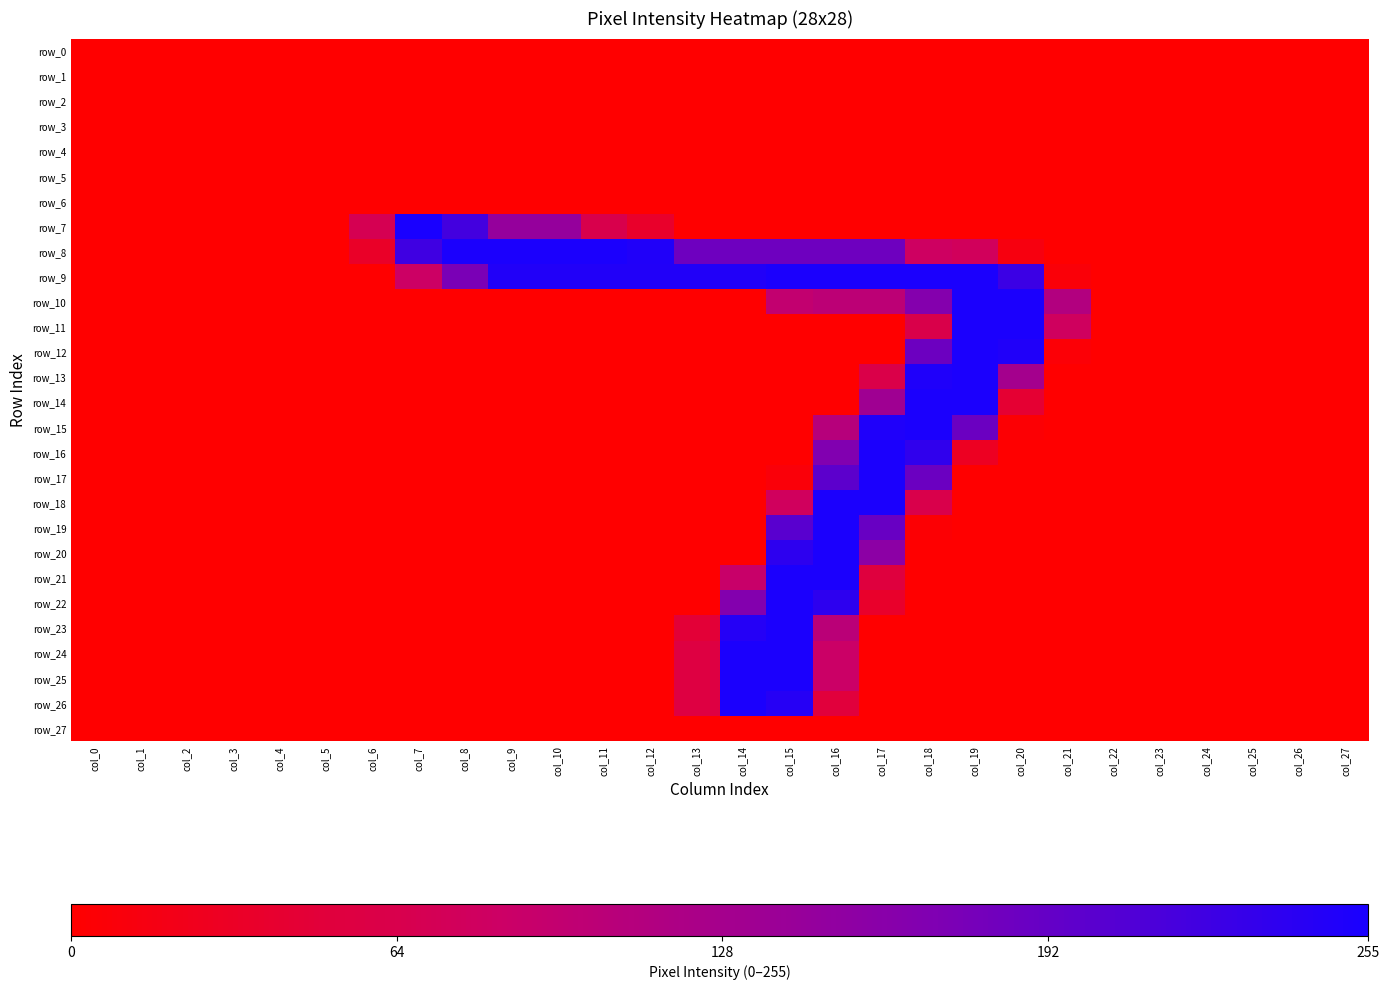

Reading left to right, list all the values displayed in this chart.

row_0: col_0=0	col_1=0	col_2=0	col_3=0	col_4=0	col_5=0	col_6=0	col_7=0	col_8=0	col_9=0	col_10=0	col_11=0	col_12=0	col_13=0	col_14=0	col_15=0	col_16=0	col_17=0	col_18=0	col_19=0	col_20=0	col_21=0	col_22=0	col_23=0	col_24=0	col_25=0	col_26=0	col_27=0
row_1: col_0=0	col_1=0	col_2=0	col_3=0	col_4=0	col_5=0	col_6=0	col_7=0	col_8=0	col_9=0	col_10=0	col_11=0	col_12=0	col_13=0	col_14=0	col_15=0	col_16=0	col_17=0	col_18=0	col_19=0	col_20=0	col_21=0	col_22=0	col_23=0	col_24=0	col_25=0	col_26=0	col_27=0
row_2: col_0=0	col_1=0	col_2=0	col_3=0	col_4=0	col_5=0	col_6=0	col_7=0	col_8=0	col_9=0	col_10=0	col_11=0	col_12=0	col_13=0	col_14=0	col_15=0	col_16=0	col_17=0	col_18=0	col_19=0	col_20=0	col_21=0	col_22=0	col_23=0	col_24=0	col_25=0	col_26=0	col_27=0
row_3: col_0=0	col_1=0	col_2=0	col_3=0	col_4=0	col_5=0	col_6=0	col_7=0	col_8=0	col_9=0	col_10=0	col_11=0	col_12=0	col_13=0	col_14=0	col_15=0	col_16=0	col_17=0	col_18=0	col_19=0	col_20=0	col_21=0	col_22=0	col_23=0	col_24=0	col_25=0	col_26=0	col_27=0
row_4: col_0=0	col_1=0	col_2=0	col_3=0	col_4=0	col_5=0	col_6=0	col_7=0	col_8=0	col_9=0	col_10=0	col_11=0	col_12=0	col_13=0	col_14=0	col_15=0	col_16=0	col_17=0	col_18=0	col_19=0	col_20=0	col_21=0	col_22=0	col_23=0	col_24=0	col_25=0	col_26=0	col_27=0
row_5: col_0=0	col_1=0	col_2=0	col_3=0	col_4=0	col_5=0	col_6=0	col_7=0	col_8=0	col_9=0	col_10=0	col_11=0	col_12=0	col_13=0	col_14=0	col_15=0	col_16=0	col_17=0	col_18=0	col_19=0	col_20=0	col_21=0	col_22=0	col_23=0	col_24=0	col_25=0	col_26=0	col_27=0
row_6: col_0=0	col_1=0	col_2=0	col_3=0	col_4=0	col_5=0	col_6=0	col_7=0	col_8=0	col_9=0	col_10=0	col_11=0	col_12=0	col_13=0	col_14=0	col_15=0	col_16=0	col_17=0	col_18=0	col_19=0	col_20=0	col_21=0	col_22=0	col_23=0	col_24=0	col_25=0	col_26=0	col_27=0
row_7: col_0=0	col_1=0	col_2=0	col_3=0	col_4=0	col_5=0	col_6=69	col_7=255	col_8=220	col_9=146	col_10=146	col_11=64	col_12=36	col_13=0	col_14=0	col_15=0	col_16=0	col_17=0	col_18=0	col_19=0	col_20=0	col_21=0	col_22=0	col_23=0	col_24=0	col_25=0	col_26=0	col_27=0
row_8: col_0=0	col_1=0	col_2=0	col_3=0	col_4=0	col_5=0	col_6=34	col_7=223	col_8=253	col_9=253	col_10=253	col_11=253	col_12=249	col_13=184	col_14=184	col_15=184	col_16=184	col_17=184	col_18=81	col_19=76	col_20=13	col_21=0	col_22=0	col_23=0	col_24=0	col_25=0	col_26=0	col_27=0
row_9: col_0=0	col_1=0	col_2=0	col_3=0	col_4=0	col_5=0	col_6=0	col_7=84	col_8=174	col_9=248	col_10=248	col_11=248	col_12=248	col_13=248	col_14=248	col_15=253	col_16=253	col_17=253	col_18=253	col_19=253	col_20=227	col_21=7	col_22=0	col_23=0	col_24=0	col_25=0	col_26=0	col_27=0
row_10: col_0=0	col_1=0	col_2=0	col_3=0	col_4=0	col_5=0	col_6=0	col_7=0	col_8=0	col_9=0	col_10=0	col_11=0	col_12=0	col_13=0	col_14=0	col_15=96	col_16=102	col_17=102	col_18=164	col_19=253	col_20=253	col_21=113	col_22=0	col_23=0	col_24=0	col_25=0	col_26=0	col_27=0
row_11: col_0=0	col_1=0	col_2=0	col_3=0	col_4=0	col_5=0	col_6=0	col_7=0	col_8=0	col_9=0	col_10=0	col_11=0	col_12=0	col_13=0	col_14=0	col_15=0	col_16=0	col_17=0	col_18=62	col_19=253	col_20=253	col_21=79	col_22=0	col_23=0	col_24=0	col_25=0	col_26=0	col_27=0
row_12: col_0=0	col_1=0	col_2=0	col_3=0	col_4=0	col_5=0	col_6=0	col_7=0	col_8=0	col_9=0	col_10=0	col_11=0	col_12=0	col_13=0	col_14=0	col_15=0	col_16=0	col_17=0	col_18=186	col_19=253	col_20=249	col_21=5	col_22=0	col_23=0	col_24=0	col_25=0	col_26=0	col_27=0
row_13: col_0=0	col_1=0	col_2=0	col_3=0	col_4=0	col_5=0	col_6=0	col_7=0	col_8=0	col_9=0	col_10=0	col_11=0	col_12=0	col_13=0	col_14=0	col_15=0	col_16=0	col_17=61	col_18=250	col_19=253	col_20=129	col_21=0	col_22=0	col_23=0	col_24=0	col_25=0	col_26=0	col_27=0
row_14: col_0=0	col_1=0	col_2=0	col_3=0	col_4=0	col_5=0	col_6=0	col_7=0	col_8=0	col_9=0	col_10=0	col_11=0	col_12=0	col_13=0	col_14=0	col_15=0	col_16=0	col_17=134	col_18=253	col_19=253	col_20=43	col_21=0	col_22=0	col_23=0	col_24=0	col_25=0	col_26=0	col_27=0
row_15: col_0=0	col_1=0	col_2=0	col_3=0	col_4=0	col_5=0	col_6=0	col_7=0	col_8=0	col_9=0	col_10=0	col_11=0	col_12=0	col_13=0	col_14=0	col_15=0	col_16=109	col_17=250	col_18=253	col_19=187	col_20=4	col_21=0	col_22=0	col_23=0	col_24=0	col_25=0	col_26=0	col_27=0
row_16: col_0=0	col_1=0	col_2=0	col_3=0	col_4=0	col_5=0	col_6=0	col_7=0	col_8=0	col_9=0	col_10=0	col_11=0	col_12=0	col_13=0	col_14=0	col_15=0	col_16=168	col_17=253	col_18=236	col_19=29	col_20=0	col_21=0	col_22=0	col_23=0	col_24=0	col_25=0	col_26=0	col_27=0
row_17: col_0=0	col_1=0	col_2=0	col_3=0	col_4=0	col_5=0	col_6=0	col_7=0	col_8=0	col_9=0	col_10=0	col_11=0	col_12=0	col_13=0	col_14=0	col_15=8	col_16=199	col_17=253	col_18=187	col_19=0	col_20=0	col_21=0	col_22=0	col_23=0	col_24=0	col_25=0	col_26=0	col_27=0
row_18: col_0=0	col_1=0	col_2=0	col_3=0	col_4=0	col_5=0	col_6=0	col_7=0	col_8=0	col_9=0	col_10=0	col_11=0	col_12=0	col_13=0	col_14=0	col_15=78	col_16=253	col_17=253	col_18=63	col_19=0	col_20=0	col_21=0	col_22=0	col_23=0	col_24=0	col_25=0	col_26=0	col_27=0
row_19: col_0=0	col_1=0	col_2=0	col_3=0	col_4=0	col_5=0	col_6=0	col_7=0	col_8=0	col_9=0	col_10=0	col_11=0	col_12=0	col_13=0	col_14=0	col_15=202	col_16=253	col_17=189	col_18=4	col_19=0	col_20=0	col_21=0	col_22=0	col_23=0	col_24=0	col_25=0	col_26=0	col_27=0
row_20: col_0=0	col_1=0	col_2=0	col_3=0	col_4=0	col_5=0	col_6=0	col_7=0	col_8=0	col_9=0	col_10=0	col_11=0	col_12=0	col_13=0	col_14=0	col_15=238	col_16=253	col_17=156	col_18=0	col_19=0	col_20=0	col_21=0	col_22=0	col_23=0	col_24=0	col_25=0	col_26=0	col_27=0
row_21: col_0=0	col_1=0	col_2=0	col_3=0	col_4=0	col_5=0	col_6=0	col_7=0	col_8=0	col_9=0	col_10=0	col_11=0	col_12=0	col_13=0	col_14=89	col_15=253	col_16=253	col_17=52	col_18=0	col_19=0	col_20=0	col_21=0	col_22=0	col_23=0	col_24=0	col_25=0	col_26=0	col_27=0
row_22: col_0=0	col_1=0	col_2=0	col_3=0	col_4=0	col_5=0	col_6=0	col_7=0	col_8=0	col_9=0	col_10=0	col_11=0	col_12=0	col_13=0	col_14=166	col_15=253	col_16=238	col_17=36	col_18=0	col_19=0	col_20=0	col_21=0	col_22=0	col_23=0	col_24=0	col_25=0	col_26=0	col_27=0
row_23: col_0=0	col_1=0	col_2=0	col_3=0	col_4=0	col_5=0	col_6=0	col_7=0	col_8=0	col_9=0	col_10=0	col_11=0	col_12=0	col_13=46	col_14=245	col_15=253	col_16=104	col_17=0	col_18=0	col_19=0	col_20=0	col_21=0	col_22=0	col_23=0	col_24=0	col_25=0	col_26=0	col_27=0
row_24: col_0=0	col_1=0	col_2=0	col_3=0	col_4=0	col_5=0	col_6=0	col_7=0	col_8=0	col_9=0	col_10=0	col_11=0	col_12=0	col_13=55	col_14=253	col_15=253	col_16=86	col_17=0	col_18=0	col_19=0	col_20=0	col_21=0	col_22=0	col_23=0	col_24=0	col_25=0	col_26=0	col_27=0
row_25: col_0=0	col_1=0	col_2=0	col_3=0	col_4=0	col_5=0	col_6=0	col_7=0	col_8=0	col_9=0	col_10=0	col_11=0	col_12=0	col_13=55	col_14=253	col_15=253	col_16=86	col_17=0	col_18=0	col_19=0	col_20=0	col_21=0	col_22=0	col_23=0	col_24=0	col_25=0	col_26=0	col_27=0
row_26: col_0=0	col_1=0	col_2=0	col_3=0	col_4=0	col_5=0	col_6=0	col_7=0	col_8=0	col_9=0	col_10=0	col_11=0	col_12=0	col_13=55	col_14=253	col_15=244	col_16=50	col_17=0	col_18=0	col_19=0	col_20=0	col_21=0	col_22=0	col_23=0	col_24=0	col_25=0	col_26=0	col_27=0
row_27: col_0=0	col_1=0	col_2=0	col_3=0	col_4=0	col_5=0	col_6=0	col_7=0	col_8=0	col_9=0	col_10=0	col_11=0	col_12=0	col_13=0	col_14=0	col_15=0	col_16=0	col_17=0	col_18=0	col_19=0	col_20=0	col_21=0	col_22=0	col_23=0	col_24=0	col_25=0	col_26=0	col_27=0